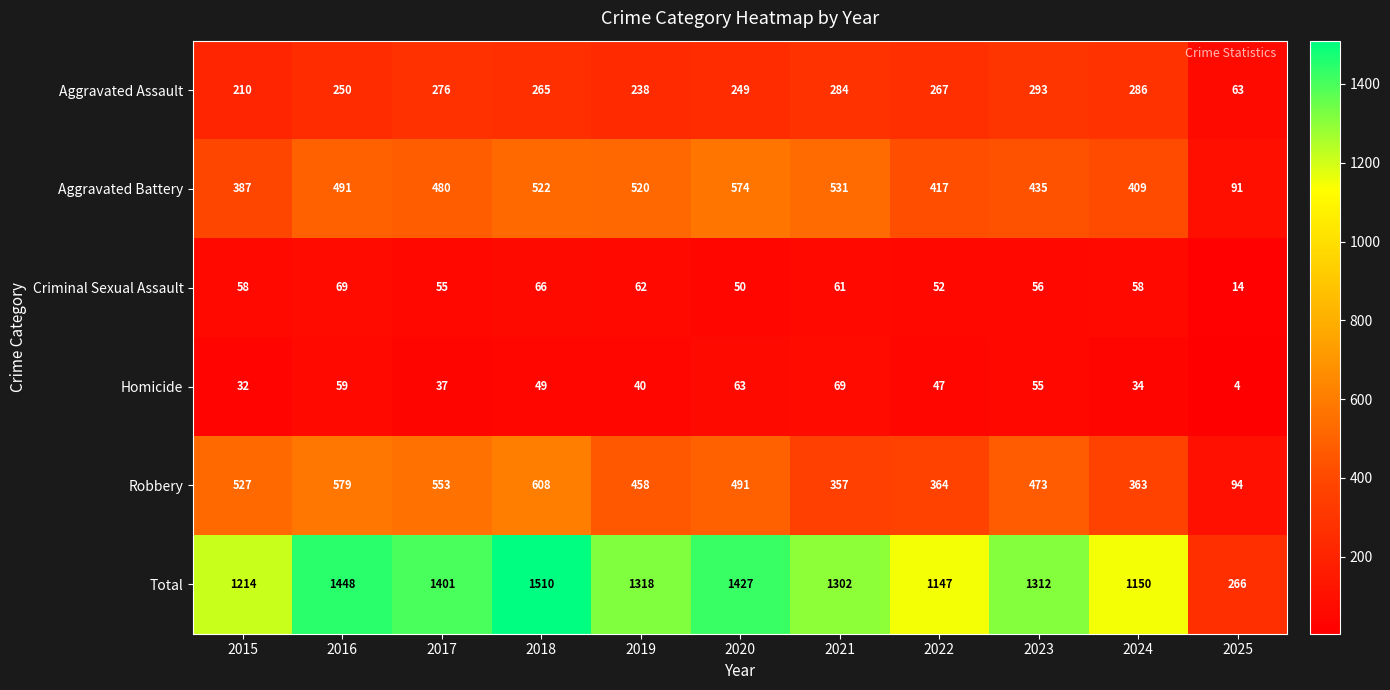

Which series has the widest spread of values?

Total